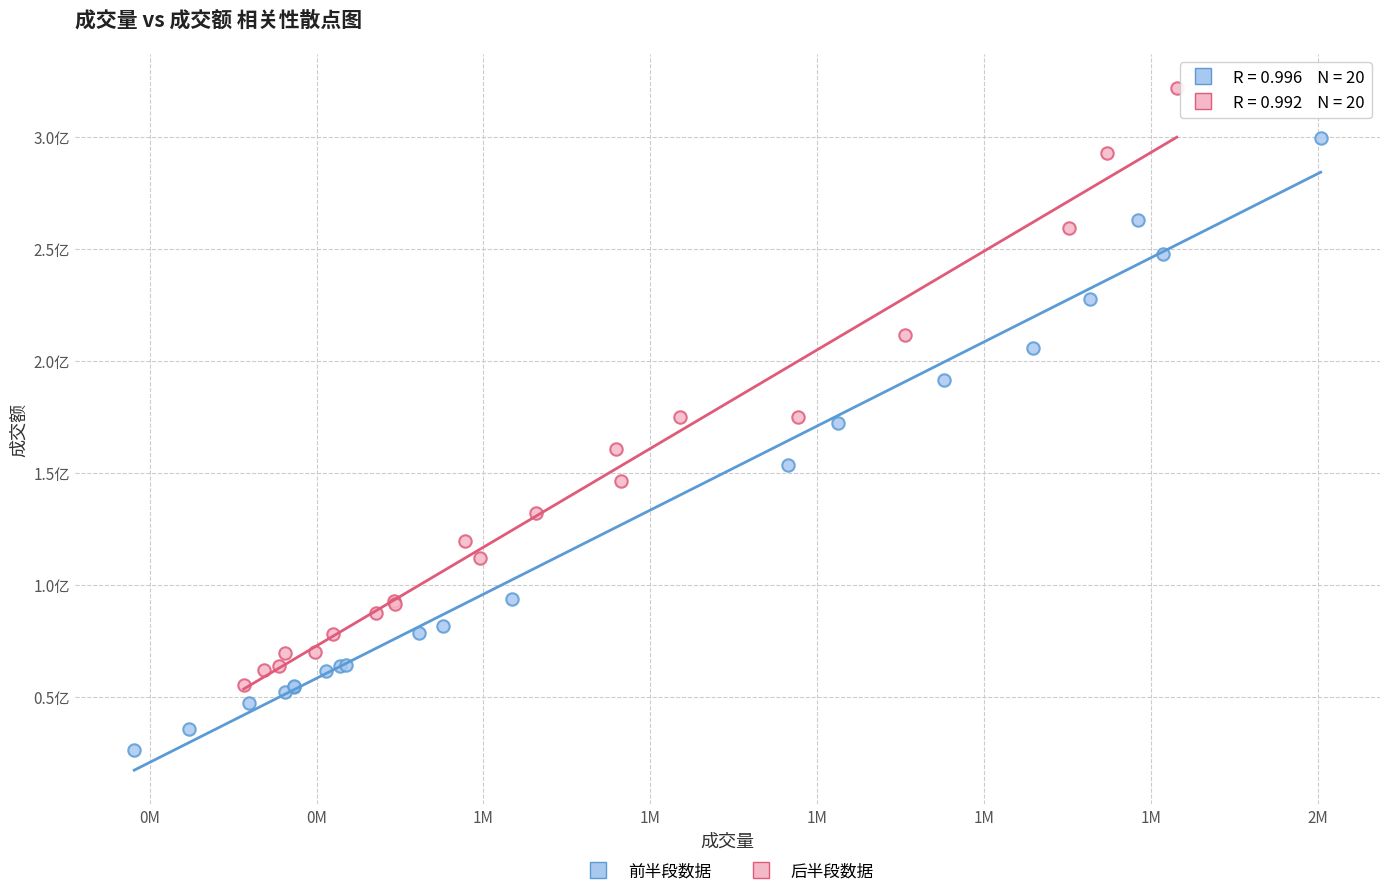

Which series has the widest spread of Y values?

前半段数据